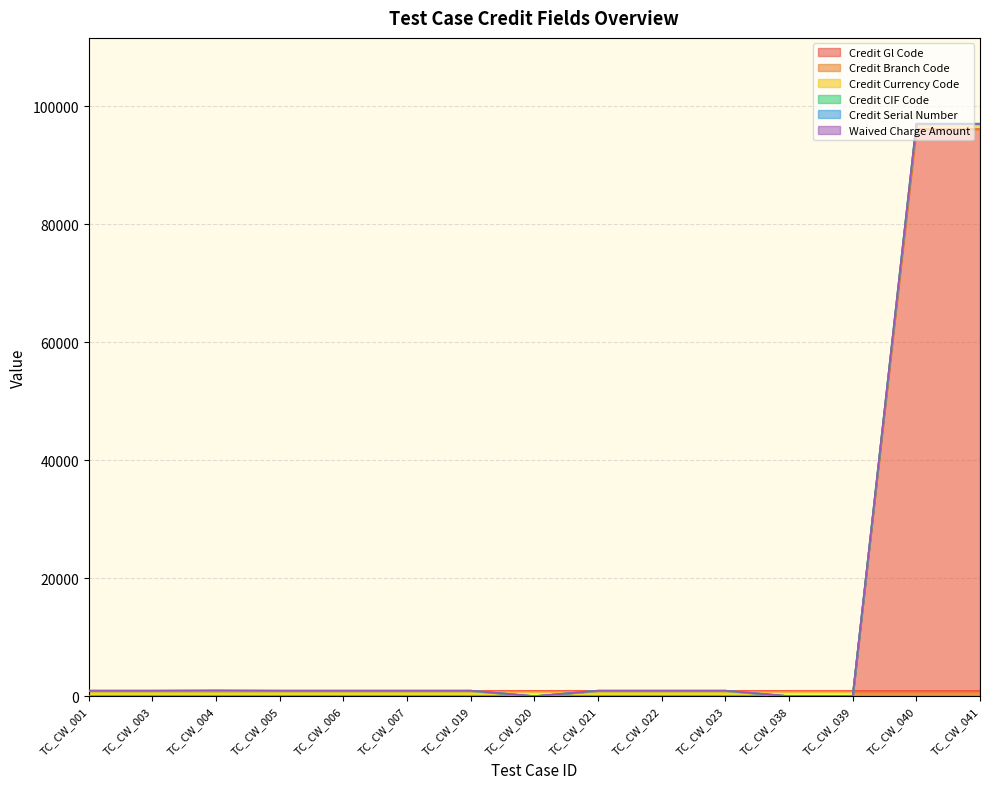

Count the number of data series in this chart.

6